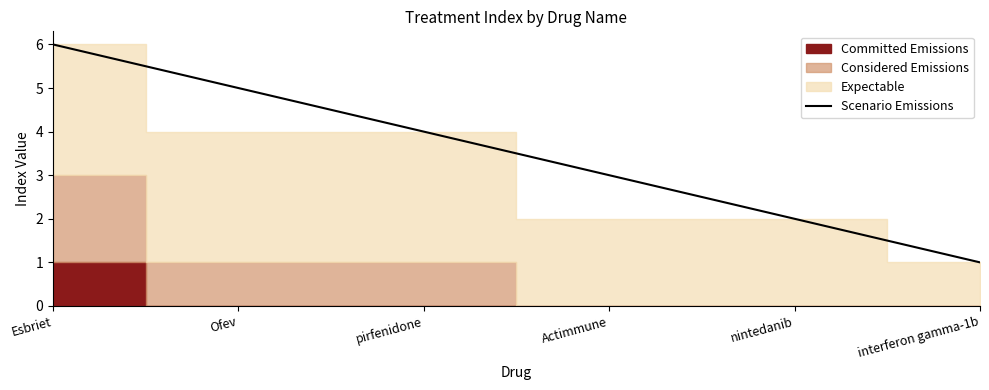

What position from the left is Esbriet?

1